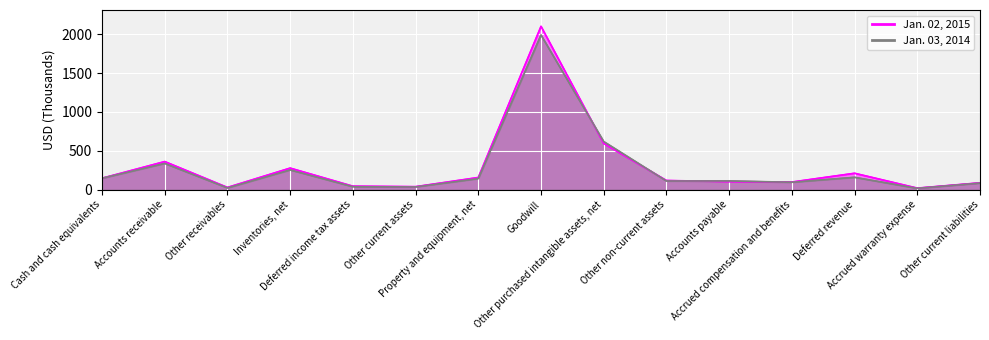

In Jan. 03, 2014 (line), how many points are higher than both neighbors (excluding endpoints)?

5